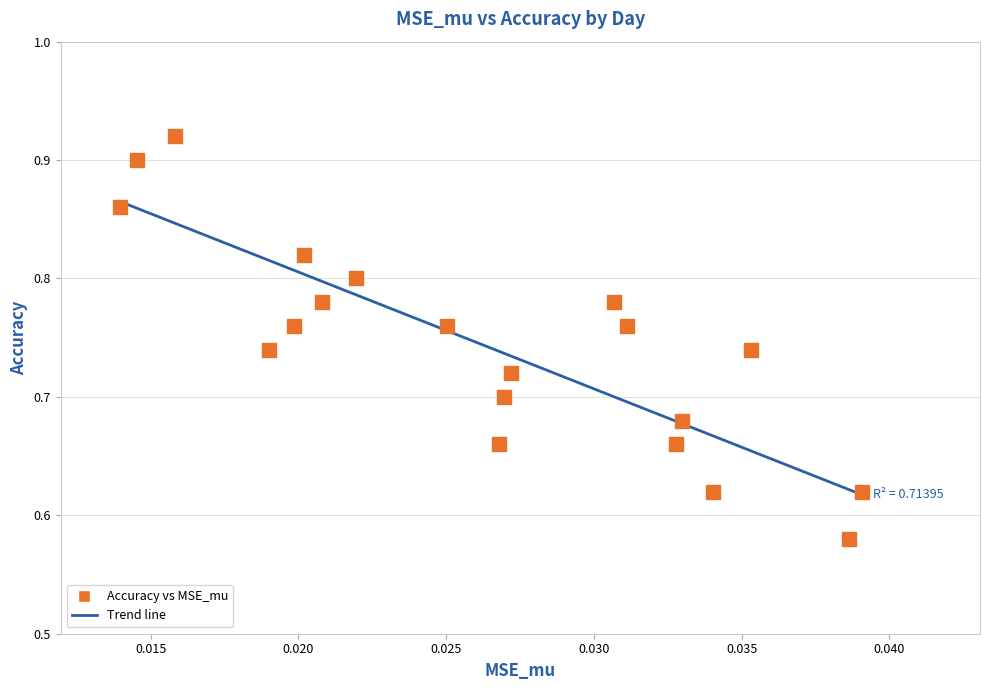

What is the range of Y values (max minus min)?

0.3